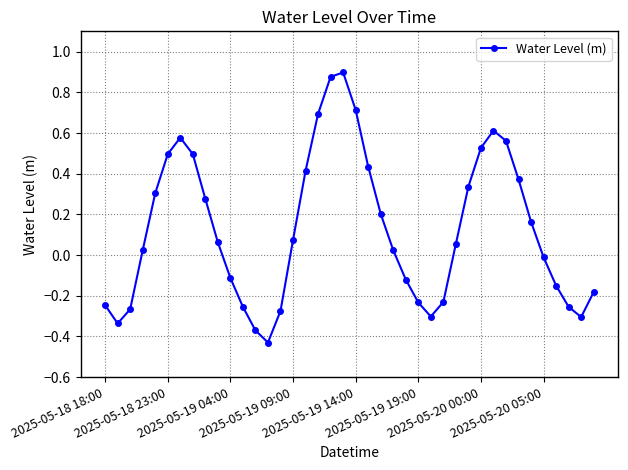

Does the chart have visible grid lines?

Yes